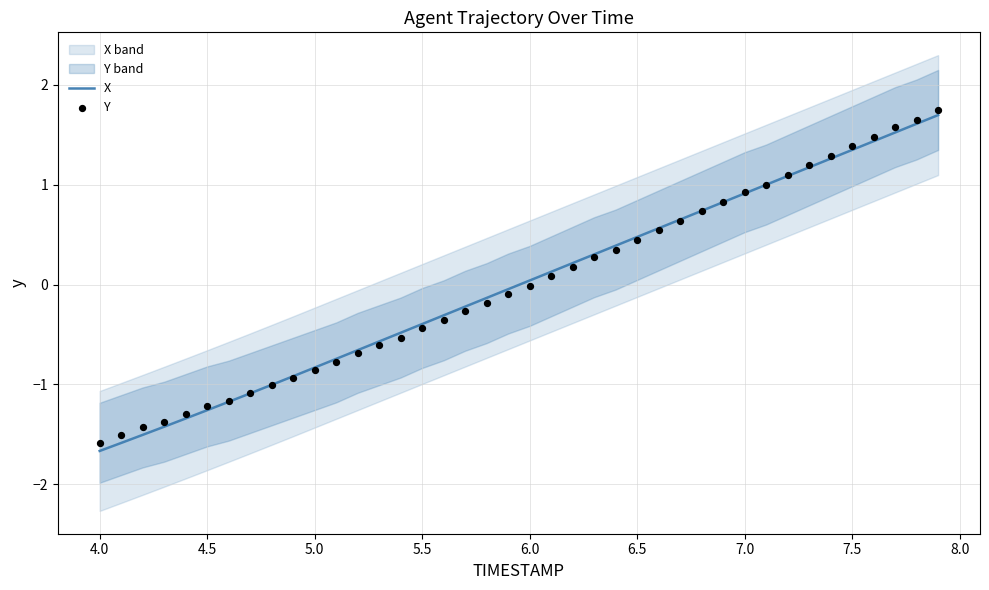

Which series contains the lowest Y value?

X